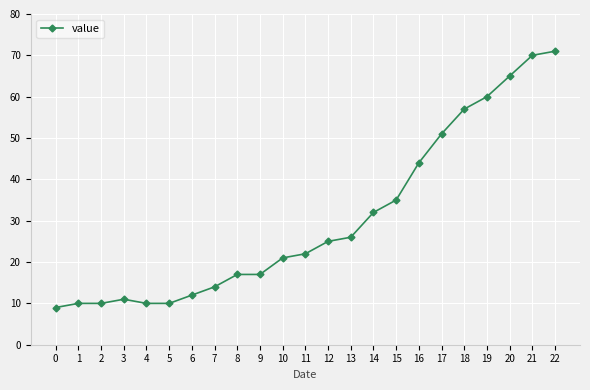

What is the change in value from 7 to 14?

+18